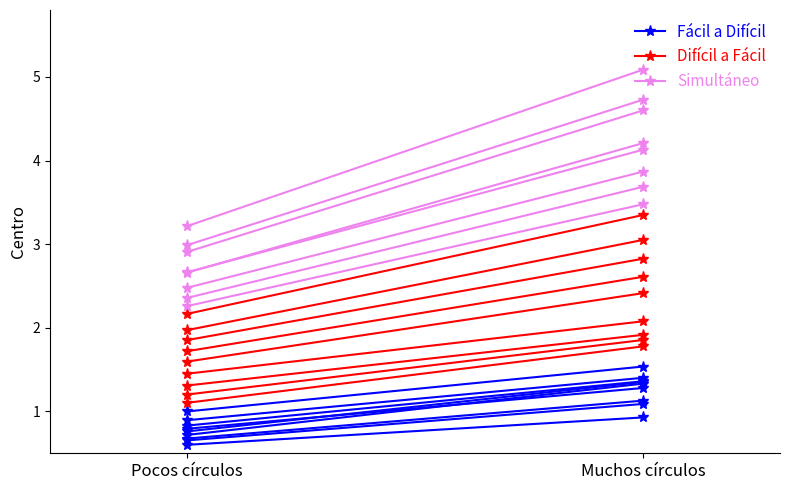

What is the average value of the Difícil a Fácil series?

2.8